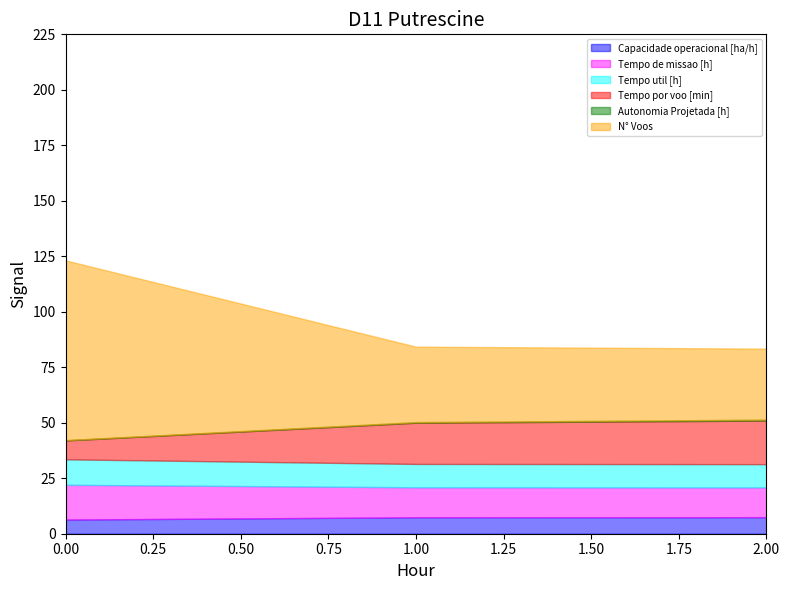

Which series has the largest total across all categories?

N° Voos